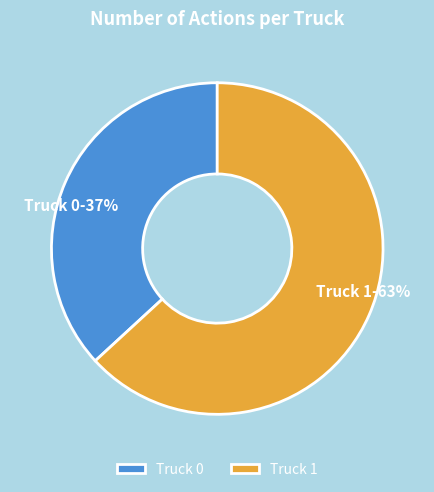

To the nearest percent, what is the average slice percentage?

50%